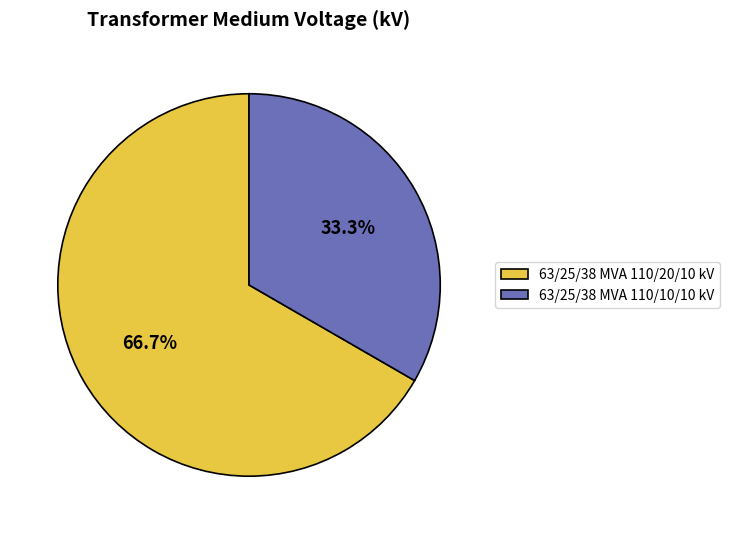

Count the number of slices in the pie.

2